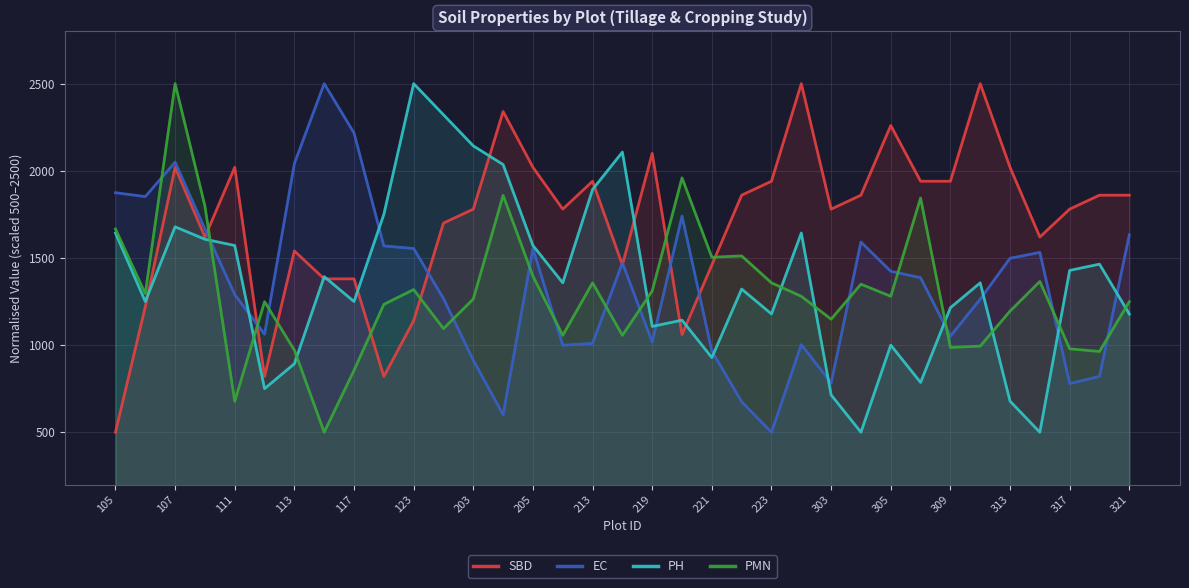

What is the difference between the second highest and second lowest values in the PMN series?

1281.9